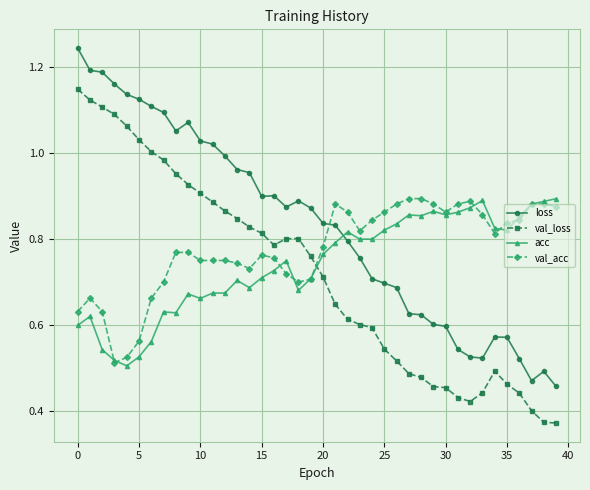

True or false: loss and acc intersect in this chart.

True